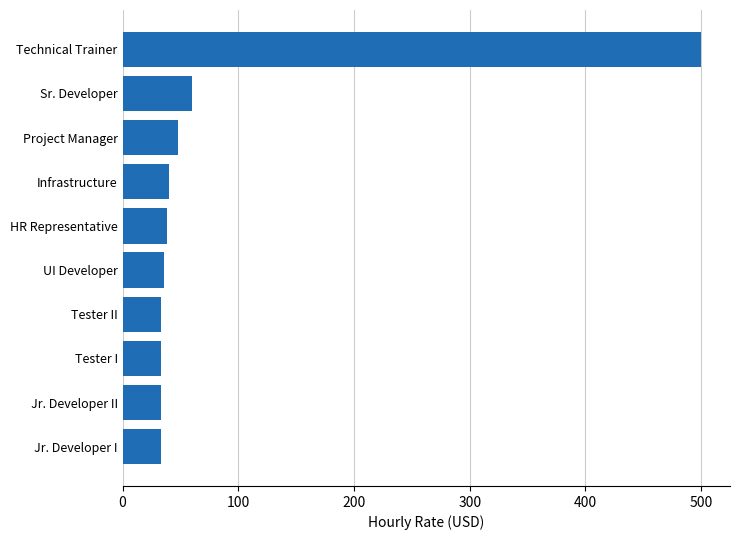

Count the number of data series in this chart.

1